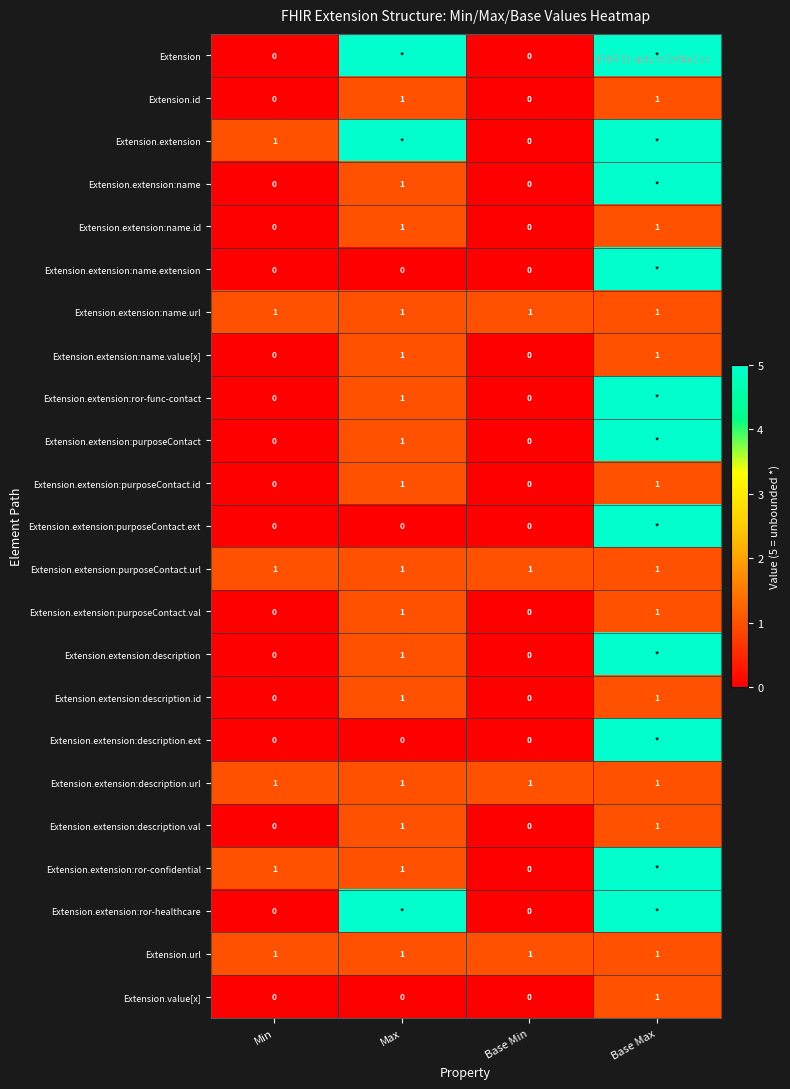

What is the total value across all series at Base Min?

4